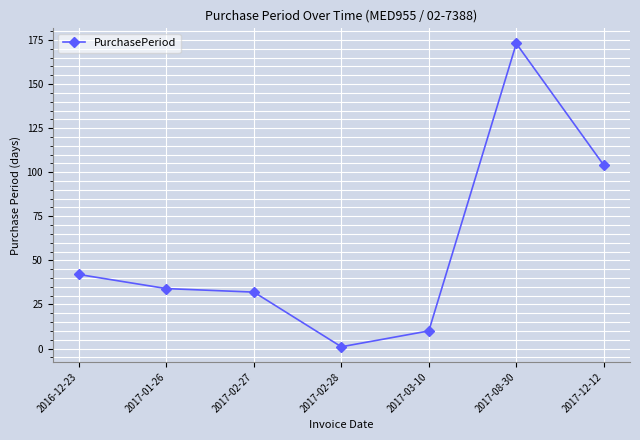

Rank the categories by value from lowest to highest.

2017-02-28, 2017-03-10, 2017-02-27, 2017-01-26, 2016-12-23, 2017-12-12, 2017-08-30